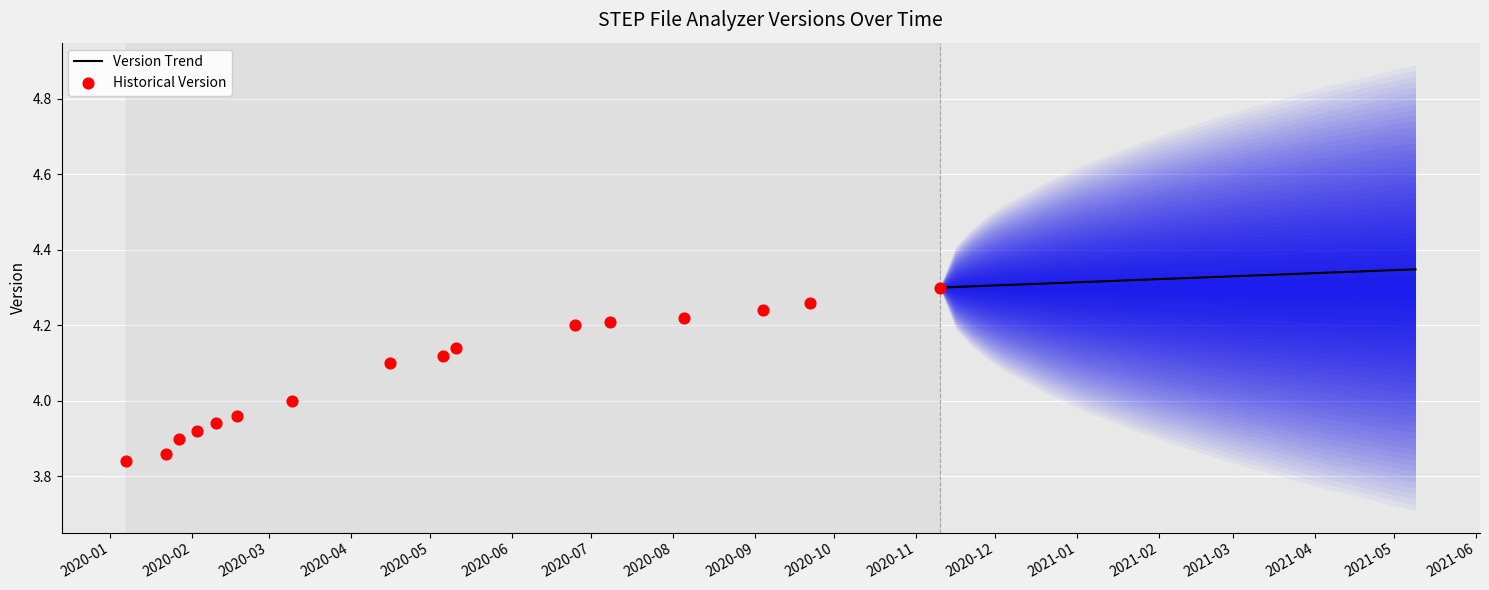

What is the change in value from 2020-01-27 to 2020-05-06?

+0.2